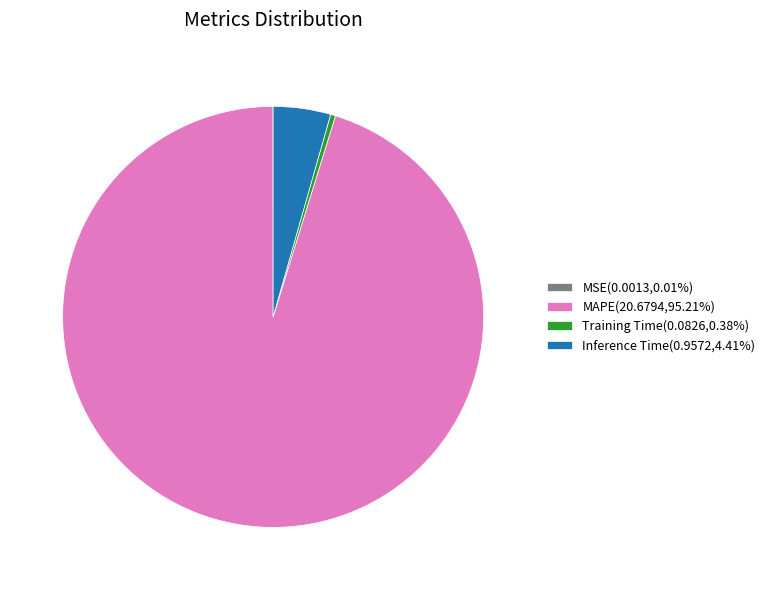

Is there a majority slice in this chart?

Yes